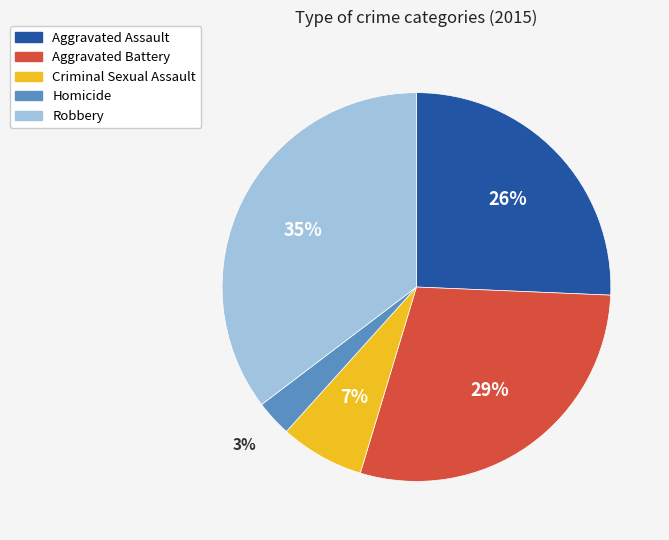

Combined, do Homicide and Aggravated Assault account for over 50%?

No